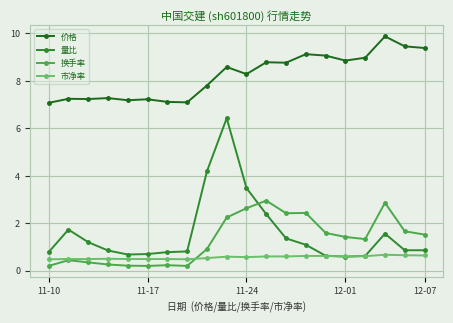

List the series in order of their peak value, lowest first.

市净率, 换手率, 量比, 价格